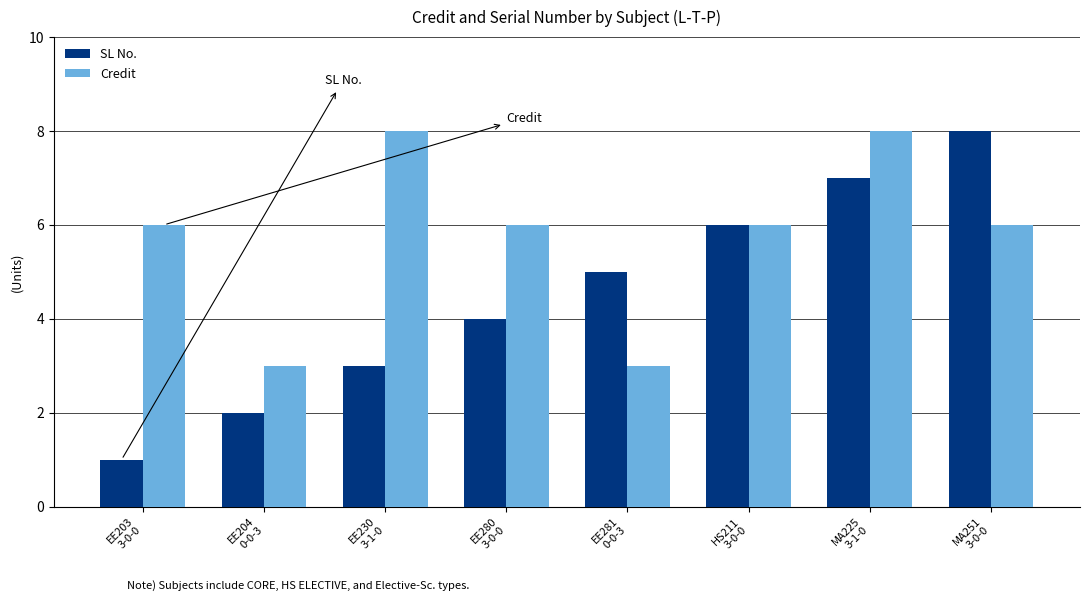

What is the spread (max minus min) of values at EE280
3-0-0?

2